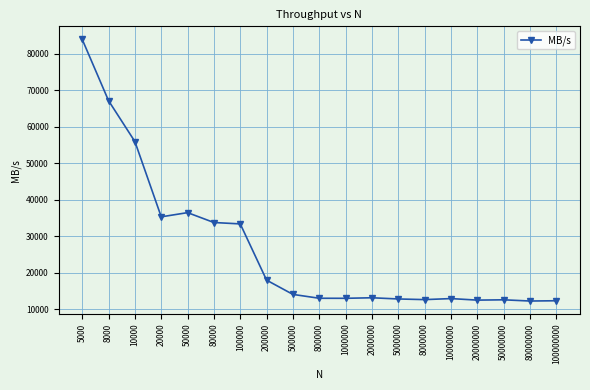

At which label is the value closest to 48082?

10000